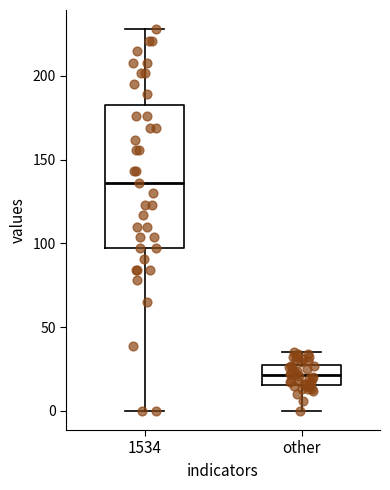

Which box is the tallest, from its lower edge to its upper edge?

1534